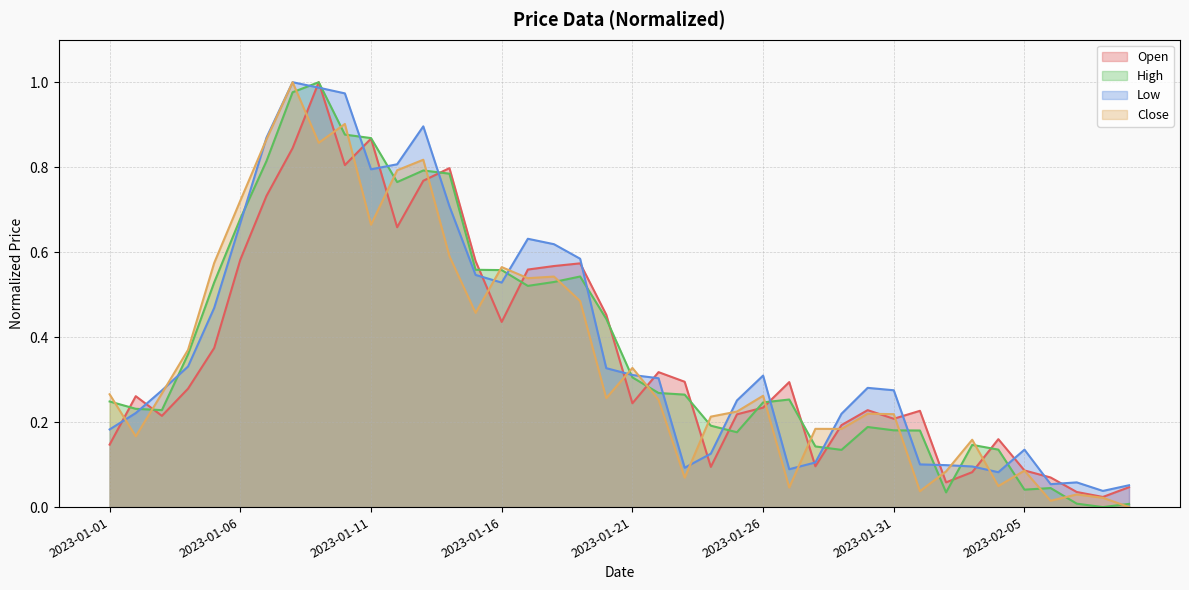

At how many categories does at least one series exceed 0?

40